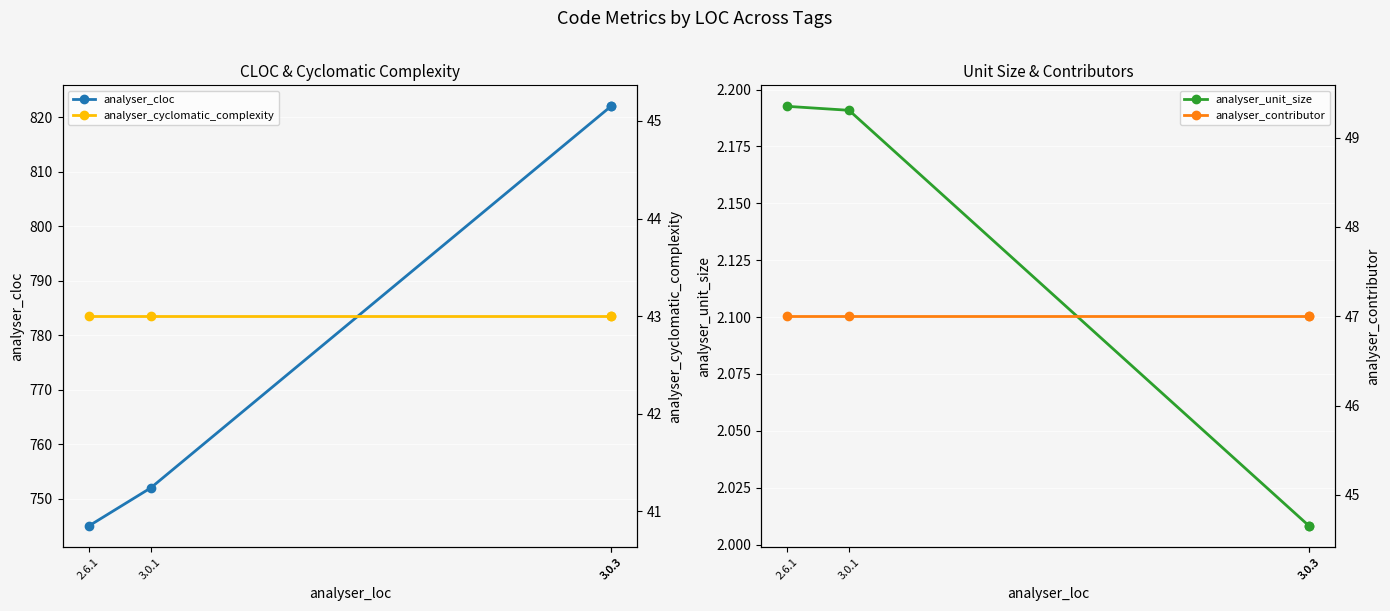

At how many categories does at least one series exceed 213?

4